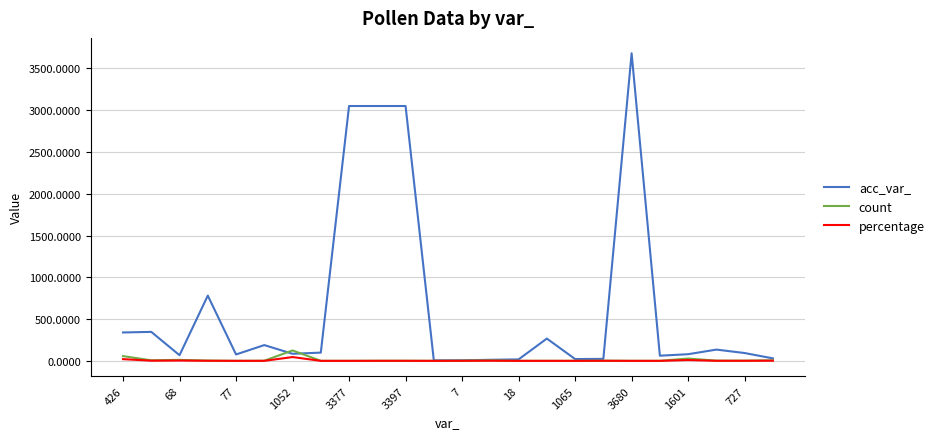

What is the maximum value shown in the chart?

3680.0